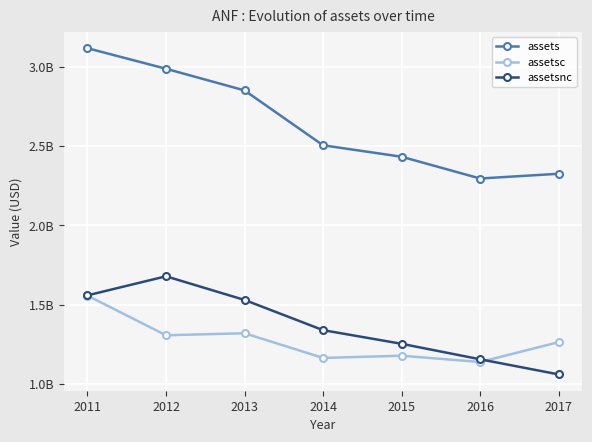

What are all the series names shown in the legend?

assets, assetsc, assetsnc